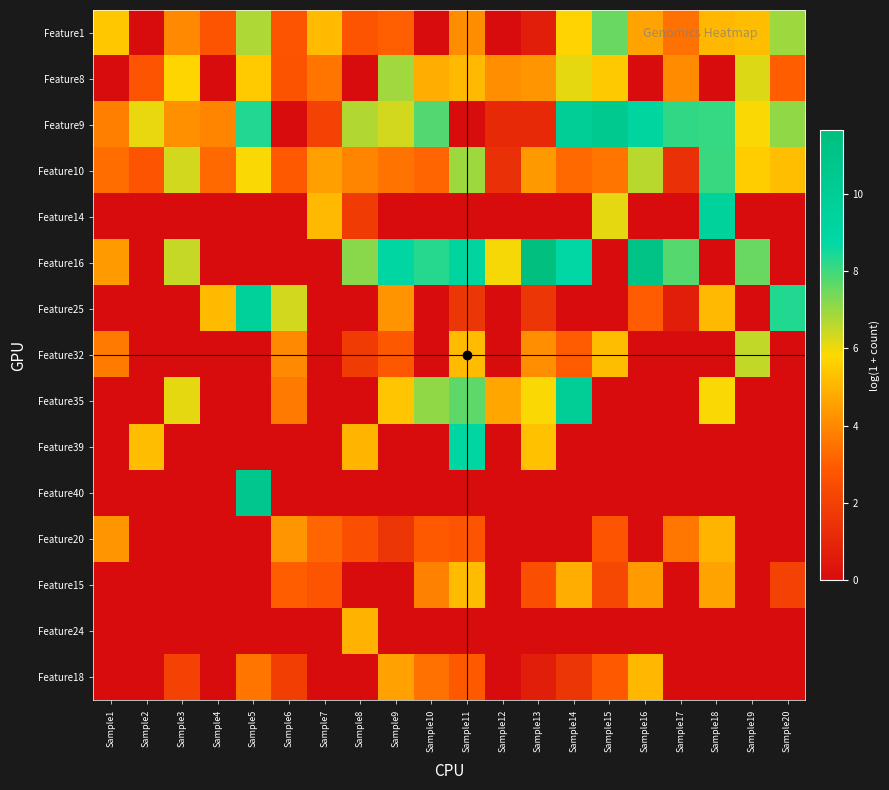

Reading left to right, extract all data points from this chart.

Feature1: Sample1=5.4	Sample2=0.0	Sample3=4.0	Sample4=2.8	Sample5=6.8	Sample6=2.8	Sample7=5.1	Sample8=2.8	Sample9=3.1	Sample10=0.0	Sample11=4.1	Sample12=0.0	Sample13=0.7	Sample14=5.7	Sample15=7.5	Sample16=4.6	Sample17=3.5	Sample18=5.1	Sample19=5.2	Sample20=6.9
Feature8: Sample1=0.0	Sample2=2.8	Sample3=5.7	Sample4=0.0	Sample5=5.5	Sample6=2.7	Sample7=3.6	Sample8=0.0	Sample9=6.9	Sample10=4.8	Sample11=5.1	Sample12=4.2	Sample13=4.3	Sample14=6.1	Sample15=5.5	Sample16=0.0	Sample17=4.1	Sample18=0.0	Sample19=6.2	Sample20=3.0
Feature9: Sample1=3.8	Sample2=6.0	Sample3=4.2	Sample4=4.0	Sample5=8.3	Sample6=0.0	Sample7=2.1	Sample8=6.7	Sample9=6.3	Sample10=7.8	Sample11=0.0	Sample12=1.1	Sample13=1.1	Sample14=9.9	Sample15=10.5	Sample16=9.2	Sample17=8.2	Sample18=8.1	Sample19=5.9	Sample20=7.1
Feature10: Sample1=3.4	Sample2=2.8	Sample3=6.4	Sample4=3.3	Sample5=5.9	Sample6=2.9	Sample7=4.5	Sample8=3.9	Sample9=3.5	Sample10=3.2	Sample11=6.9	Sample12=1.4	Sample13=4.4	Sample14=3.3	Sample15=3.6	Sample16=6.6	Sample17=1.4	Sample18=8.1	Sample19=5.6	Sample20=5.2
Feature14: Sample1=0.0	Sample2=0.0	Sample3=0.0	Sample4=0.0	Sample5=0.0	Sample6=0.0	Sample7=5.1	Sample8=1.8	Sample9=0.0	Sample10=0.0	Sample11=0.0	Sample12=0.0	Sample13=0.0	Sample14=0.0	Sample15=6.1	Sample16=0.0	Sample17=0.0	Sample18=9.5	Sample19=0.0	Sample20=0.0
Feature16: Sample1=4.5	Sample2=0.0	Sample3=6.5	Sample4=0.0	Sample5=0.0	Sample6=0.0	Sample7=0.0	Sample8=7.2	Sample9=9.0	Sample10=8.3	Sample11=9.2	Sample12=6.0	Sample13=11.6	Sample14=8.8	Sample15=0.0	Sample16=11.2	Sample17=7.8	Sample18=0.0	Sample19=7.5	Sample20=0.0
Feature25: Sample1=0.0	Sample2=0.0	Sample3=0.0	Sample4=5.2	Sample5=9.7	Sample6=6.3	Sample7=0.0	Sample8=0.0	Sample9=4.3	Sample10=0.0	Sample11=1.6	Sample12=0.0	Sample13=1.6	Sample14=0.0	Sample15=0.0	Sample16=3.0	Sample17=0.7	Sample18=5.1	Sample19=0.0	Sample20=8.3
Feature32: Sample1=3.7	Sample2=0.0	Sample3=0.0	Sample4=0.0	Sample5=0.0	Sample6=4.0	Sample7=0.0	Sample8=1.8	Sample9=2.8	Sample10=0.0	Sample11=5.1	Sample12=0.0	Sample13=4.2	Sample14=3.0	Sample15=5.2	Sample16=0.0	Sample17=0.0	Sample18=0.0	Sample19=6.5	Sample20=0.0
Feature35: Sample1=0.0	Sample2=0.0	Sample3=6.1	Sample4=0.0	Sample5=0.0	Sample6=3.7	Sample7=0.0	Sample8=0.0	Sample9=5.4	Sample10=7.1	Sample11=7.6	Sample12=4.7	Sample13=5.9	Sample14=9.9	Sample15=0.0	Sample16=0.0	Sample17=0.0	Sample18=5.9	Sample19=0.0	Sample20=0.0
Feature39: Sample1=0.0	Sample2=5.2	Sample3=0.0	Sample4=0.0	Sample5=0.0	Sample6=0.0	Sample7=0.0	Sample8=5.0	Sample9=0.0	Sample10=0.0	Sample11=9.0	Sample12=0.0	Sample13=5.3	Sample14=0.0	Sample15=0.0	Sample16=0.0	Sample17=0.0	Sample18=0.0	Sample19=0.0	Sample20=0.0
Feature40: Sample1=0.0	Sample2=0.0	Sample3=0.0	Sample4=0.0	Sample5=10.6	Sample6=0.0	Sample7=0.0	Sample8=0.0	Sample9=0.0	Sample10=0.0	Sample11=0.0	Sample12=0.0	Sample13=0.0	Sample14=0.0	Sample15=0.0	Sample16=0.0	Sample17=0.0	Sample18=0.0	Sample19=0.0	Sample20=0.0
Feature20: Sample1=4.3	Sample2=0.0	Sample3=0.0	Sample4=0.0	Sample5=0.0	Sample6=4.3	Sample7=3.2	Sample8=2.6	Sample9=1.6	Sample10=2.9	Sample11=2.8	Sample12=0.0	Sample13=0.0	Sample14=0.0	Sample15=2.8	Sample16=0.0	Sample17=3.6	Sample18=5.0	Sample19=0.0	Sample20=0.0
Feature15: Sample1=0.0	Sample2=0.0	Sample3=0.0	Sample4=0.0	Sample5=0.0	Sample6=3.0	Sample7=2.8	Sample8=0.0	Sample9=0.0	Sample10=3.9	Sample11=5.2	Sample12=0.0	Sample13=2.6	Sample14=4.8	Sample15=2.3	Sample16=4.4	Sample17=0.0	Sample18=4.6	Sample19=0.0	Sample20=2.1
Feature24: Sample1=0.0	Sample2=0.0	Sample3=0.0	Sample4=0.0	Sample5=0.0	Sample6=0.0	Sample7=0.0	Sample8=5.0	Sample9=0.0	Sample10=0.0	Sample11=0.0	Sample12=0.0	Sample13=0.0	Sample14=0.0	Sample15=0.0	Sample16=0.0	Sample17=0.0	Sample18=0.0	Sample19=0.0	Sample20=0.0
Feature18: Sample1=0.0	Sample2=0.0	Sample3=2.1	Sample4=0.0	Sample5=3.6	Sample6=1.9	Sample7=0.0	Sample8=0.0	Sample9=4.6	Sample10=3.5	Sample11=2.9	Sample12=0.0	Sample13=0.7	Sample14=1.6	Sample15=2.9	Sample16=5.0	Sample17=0.0	Sample18=0.0	Sample19=0.0	Sample20=0.0